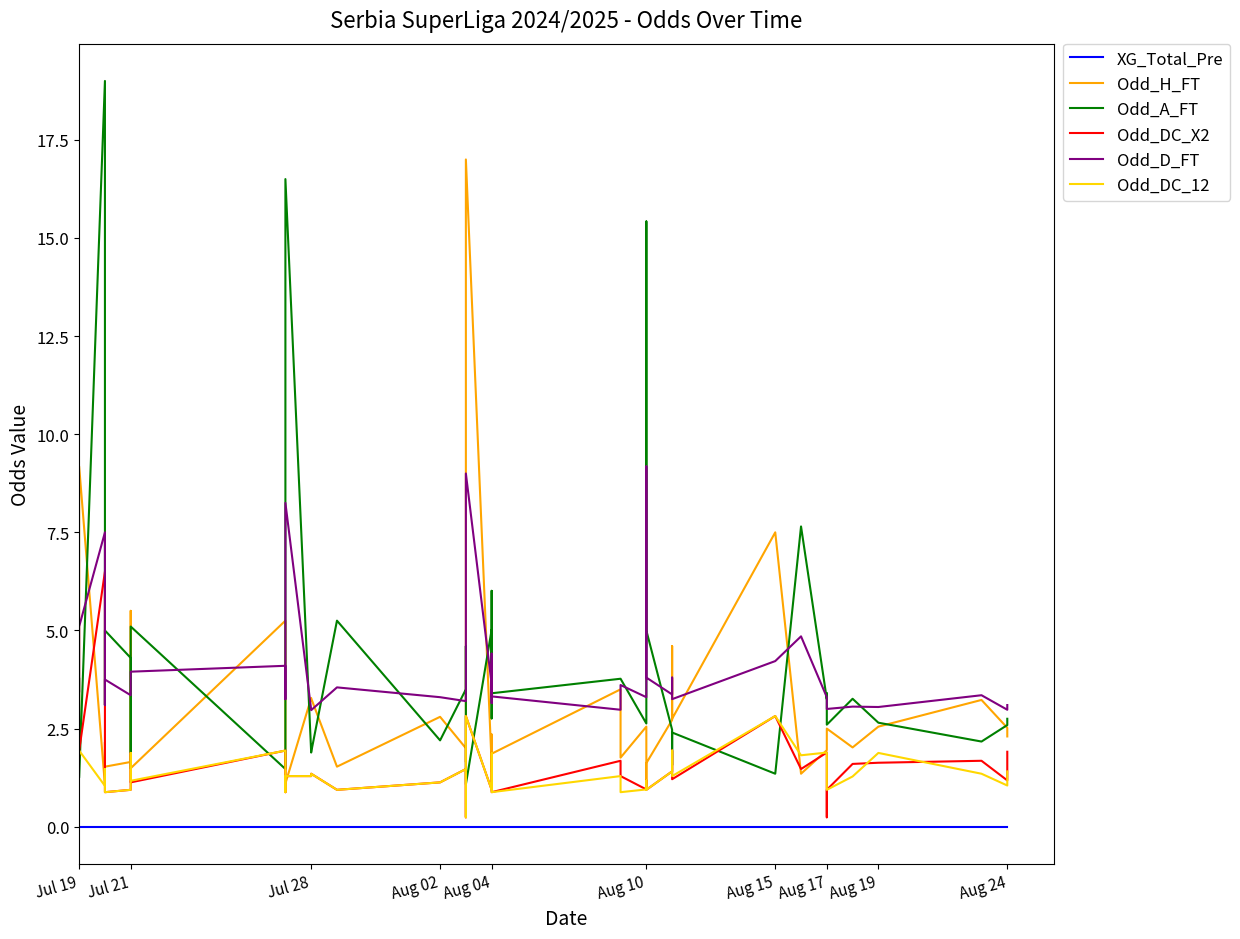

True or false: Odd_A_FT has a value of 2.6 at Aug 17.

True